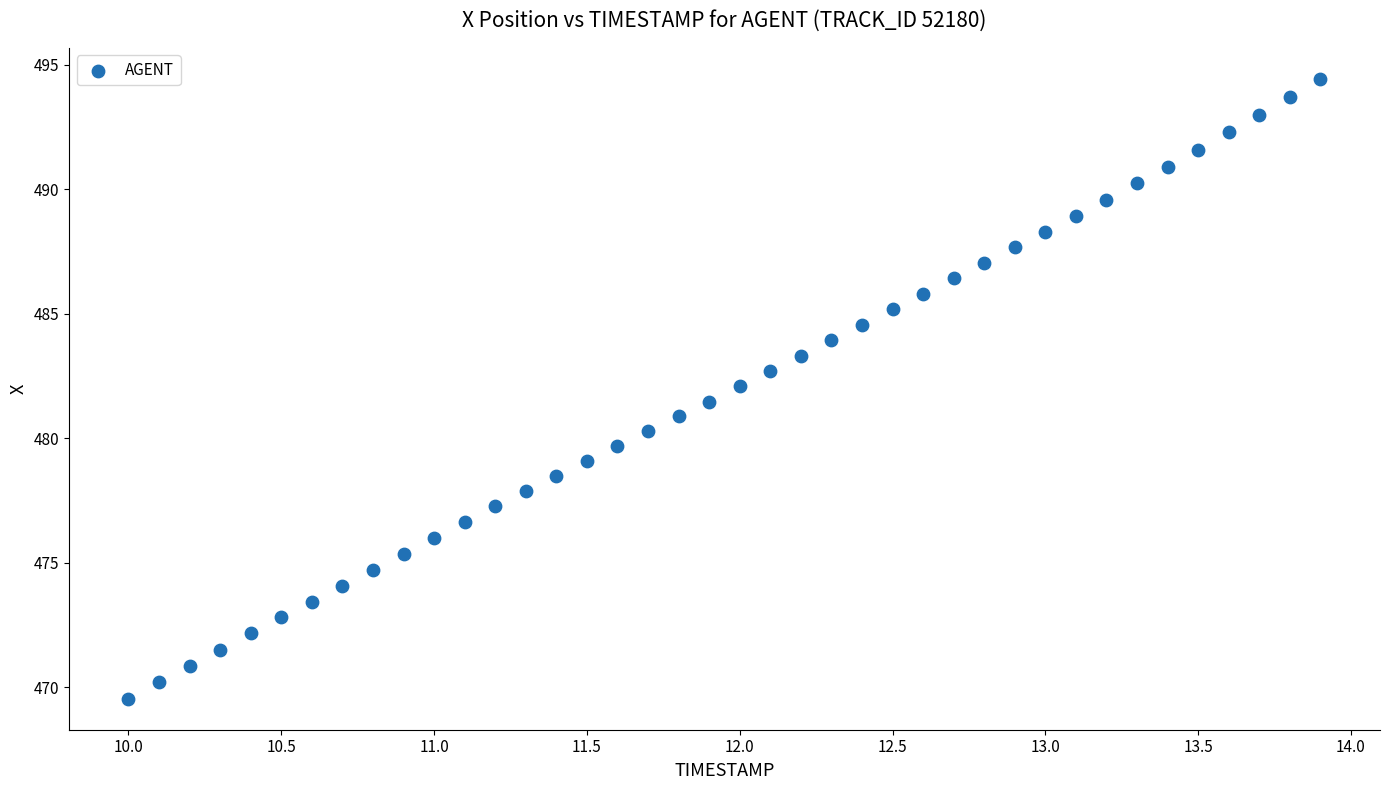

What is the range of X values (max minus min)?

3.9